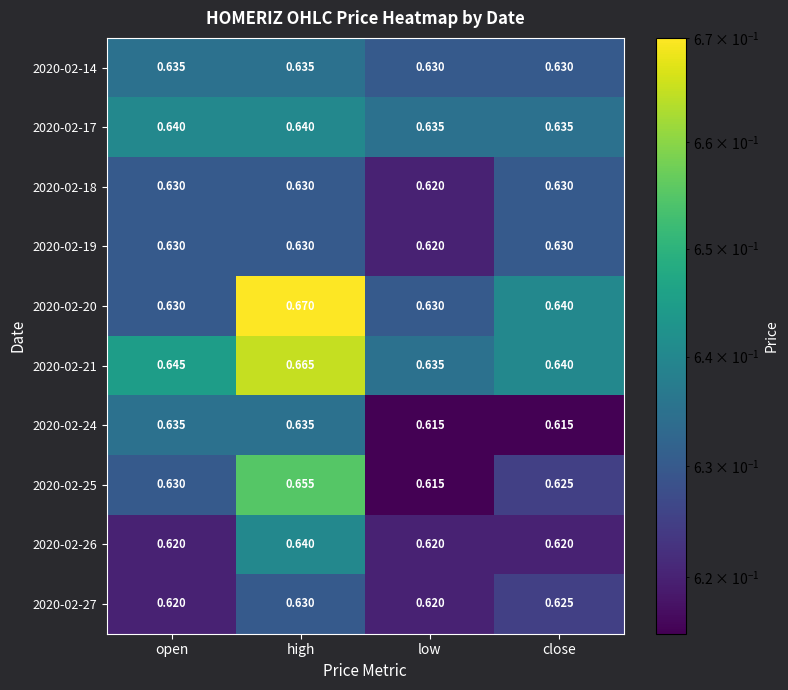

At which category does the chart reach its peak across all series?

high